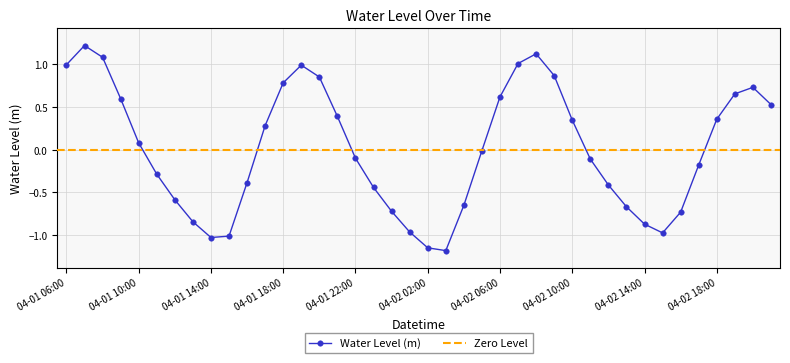

Read the value at 04-01 06:00.

1.0